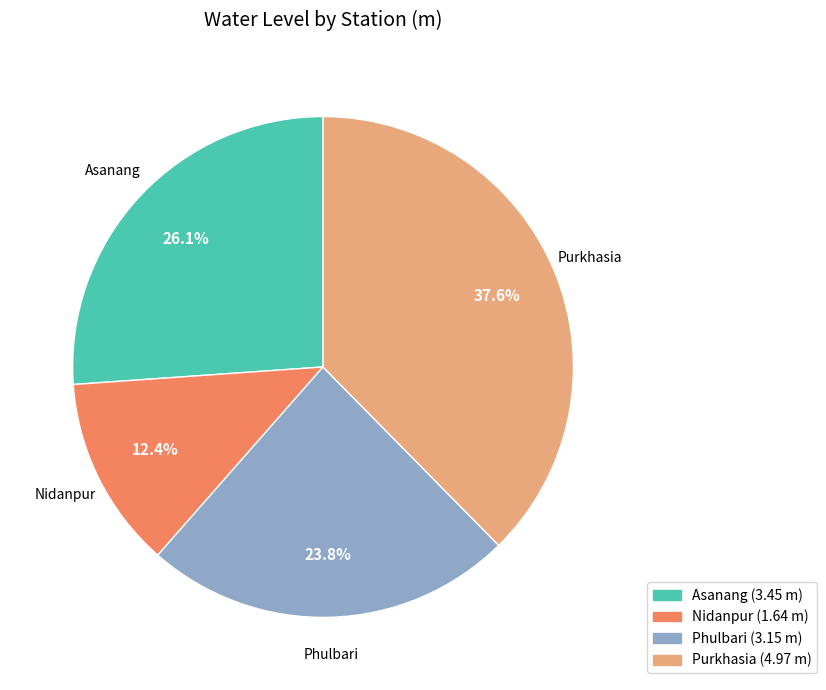

Count the number of slices in the pie.

4